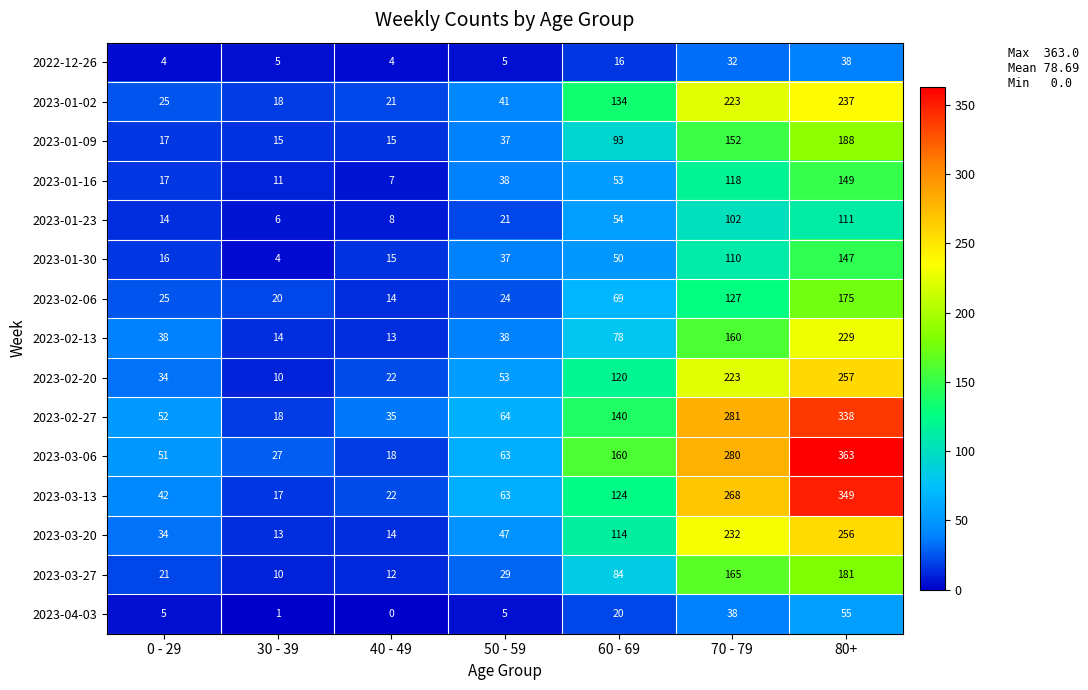

What is the total value across all series at 70 - 79?

2511